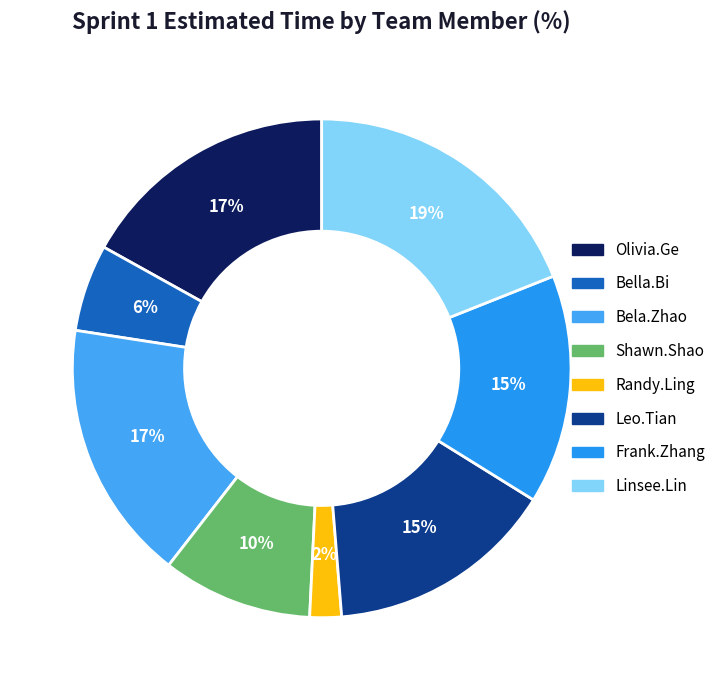

To the nearest percent, what is the difference between the Olivia.Ge and Randy.Ling slice percentages?

15%